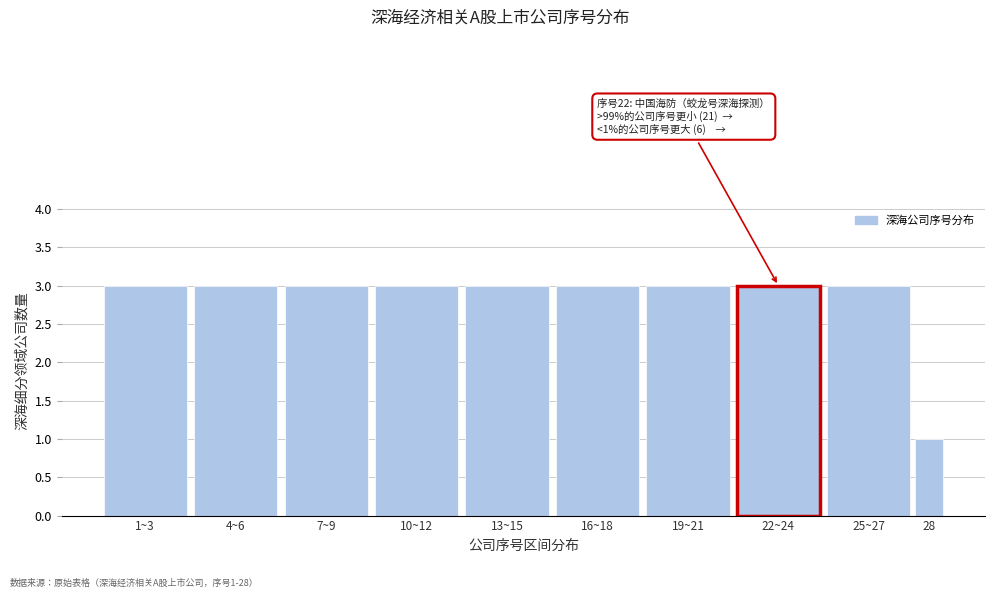

Reading left to right, extract all data points from this chart.

3	3	3	3	3	3	3	3	3	1